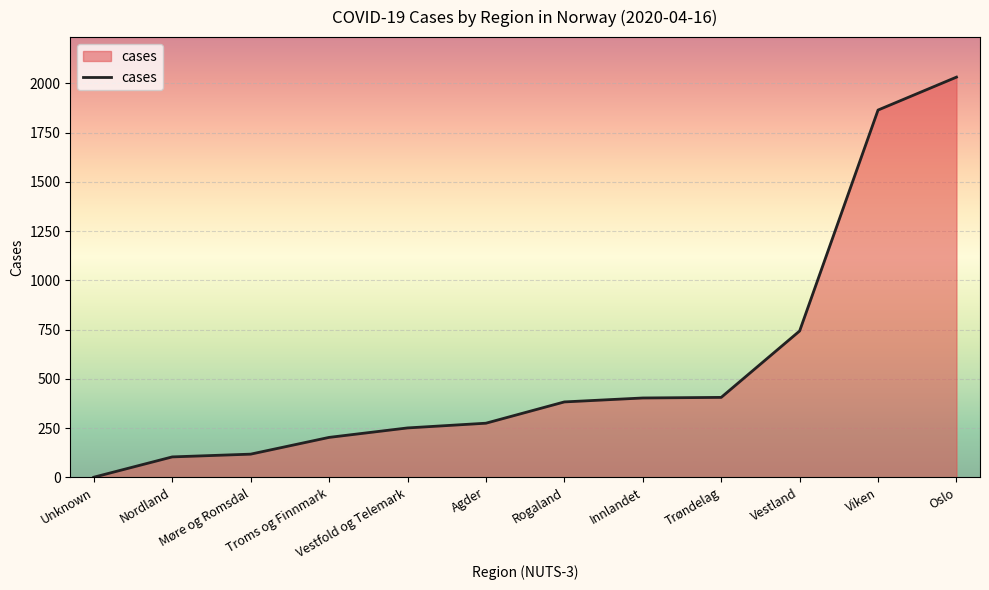

Which label corresponds to the largest value in the chart?

Oslo